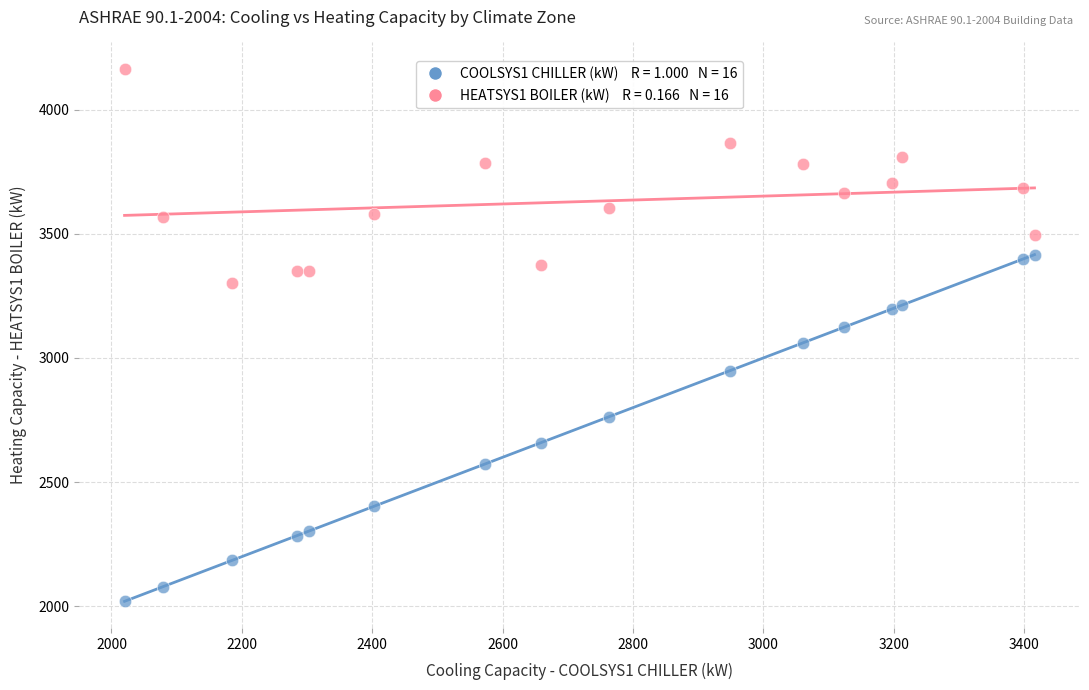

Across all data points, what is the range of Y values (max minus min)?

2142.8